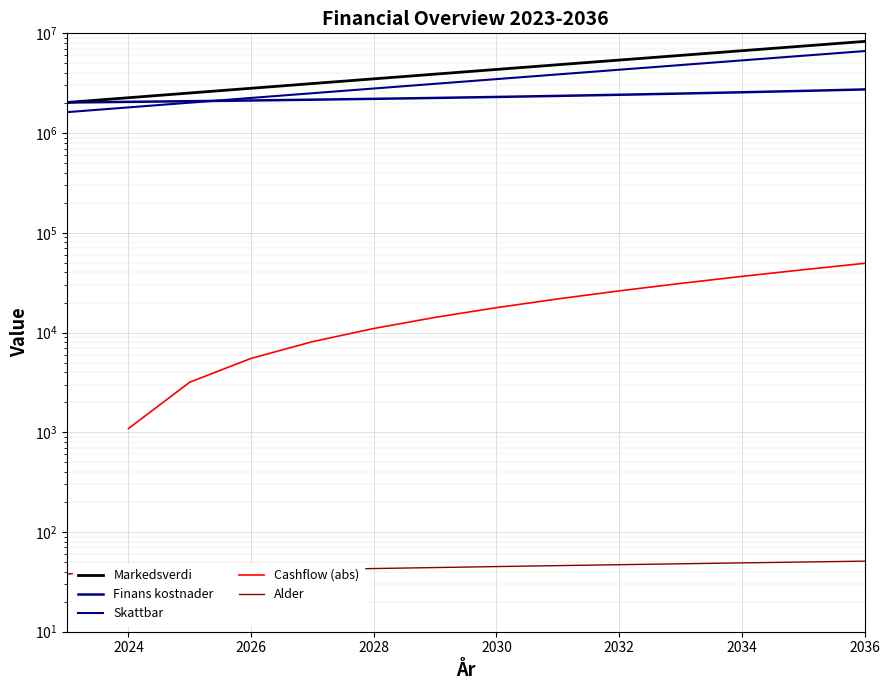

True or false: Alder has a value of 60.0 at 2029.

False